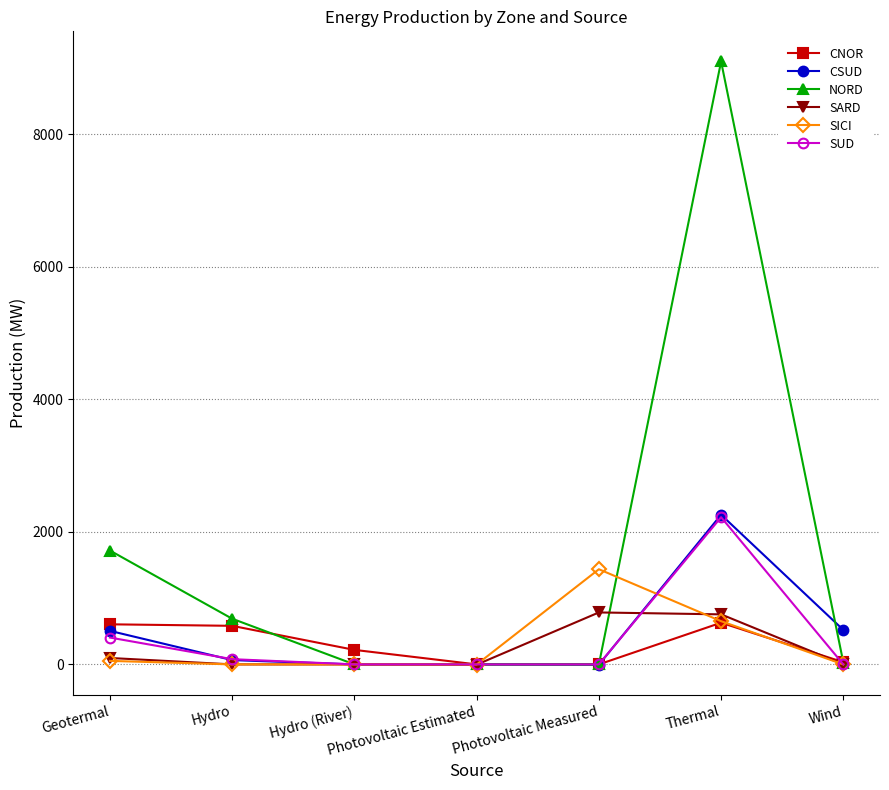

What is the label of the 1st point from the left?

Geotermal